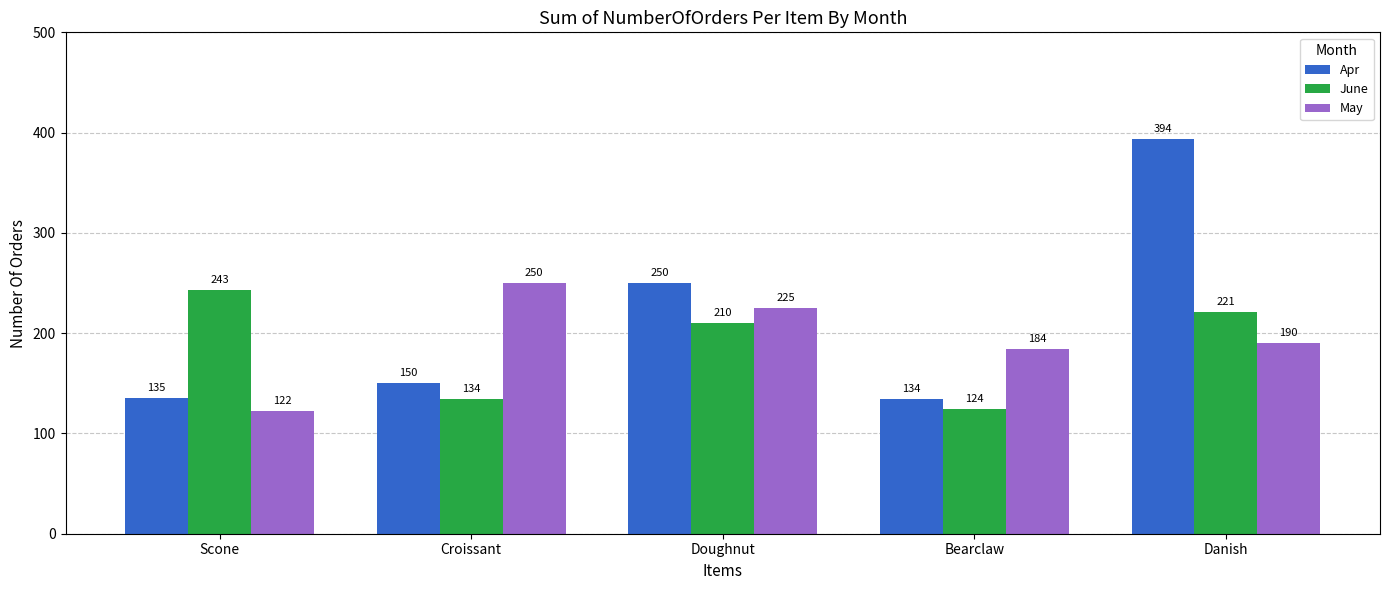

What is the difference between the highest and lowest values at Bearclaw?

60